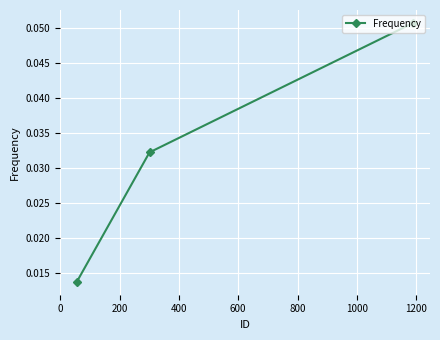

How many values are between 0 and 1?

3